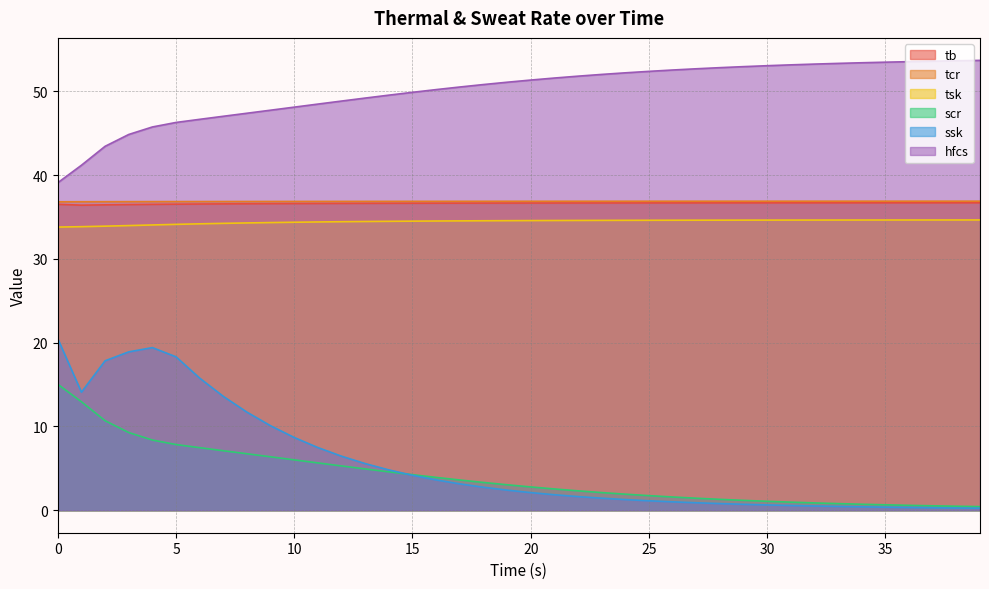

How many data points in hfcs are less than 3?

20